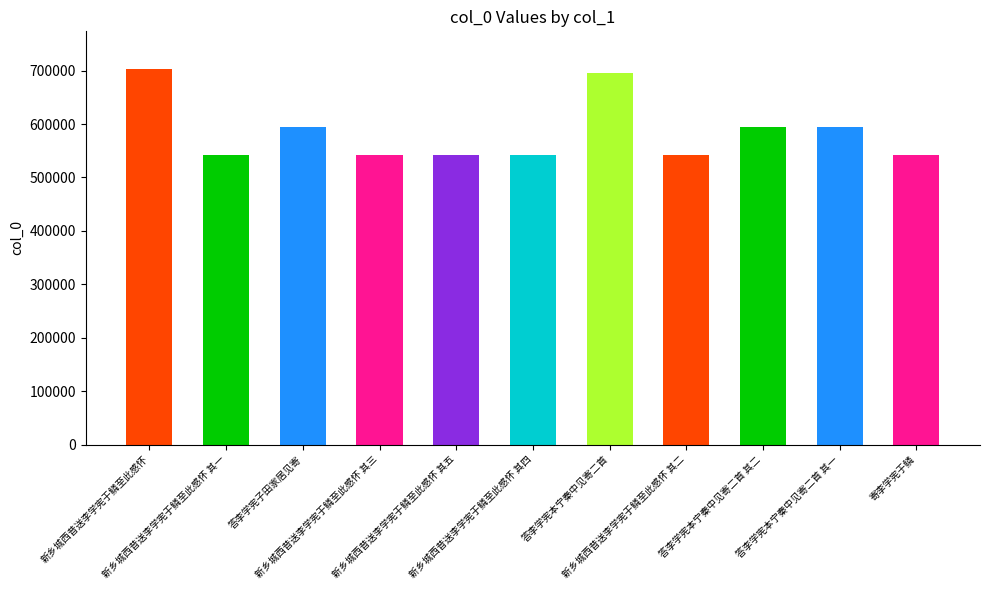

What is the sum of all values?

6437305